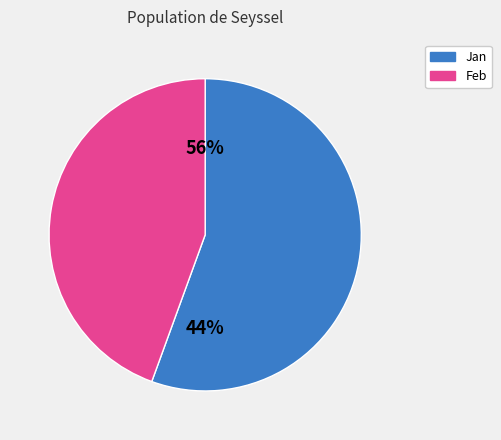

Which category accounts for the majority?

Jan